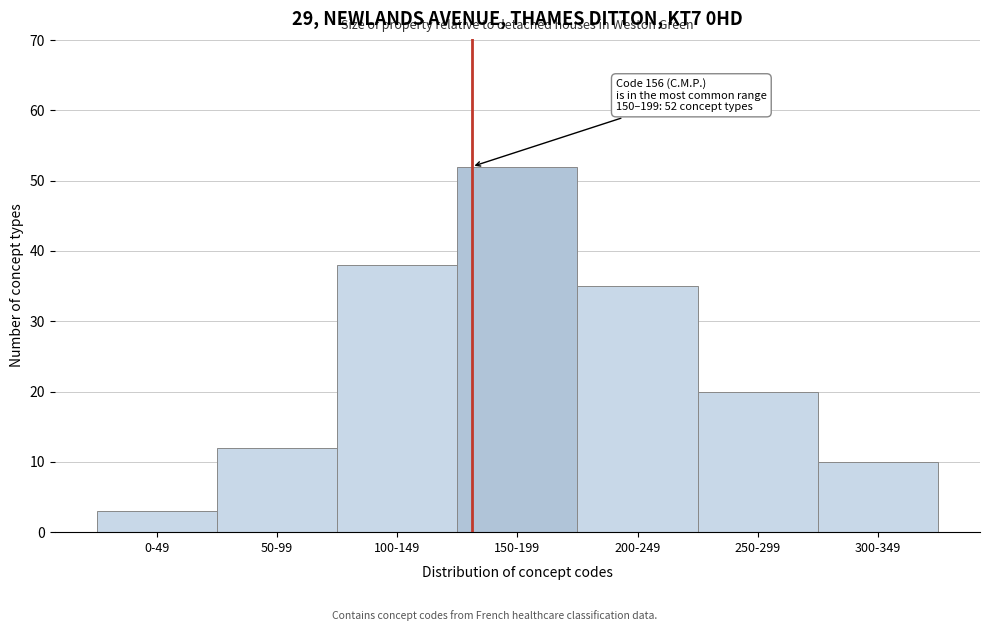

Reading left to right, extract all data points from this chart.

0-49=3	50-99=12	100-149=38	150-199=52	200-249=35	250-299=20	300-349=10